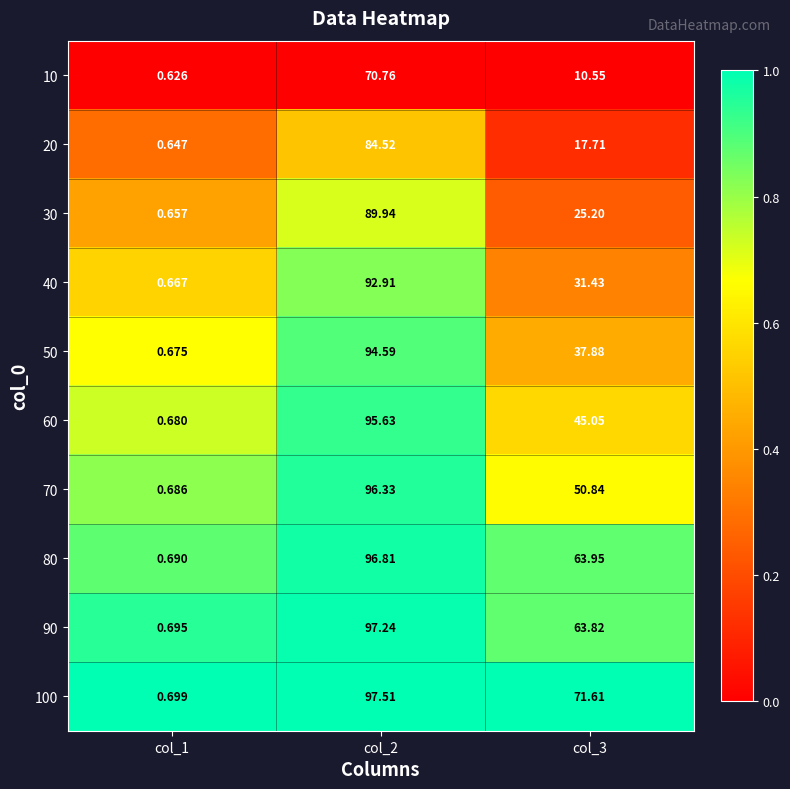

What is the greatest value displayed?

97.5